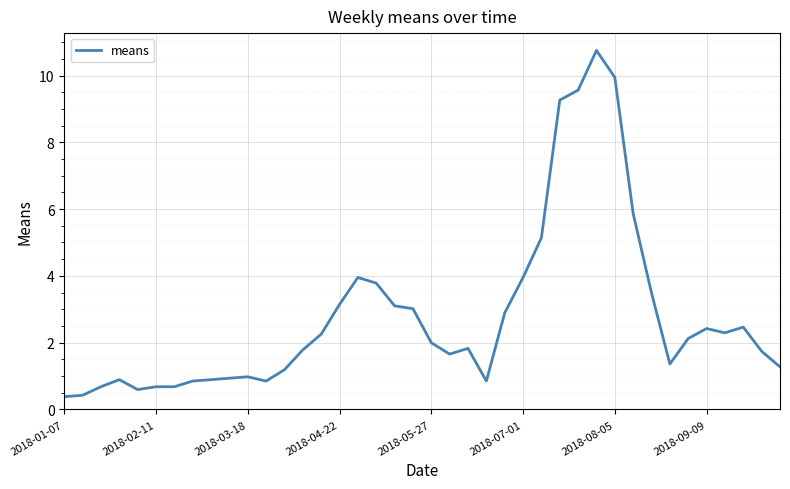

Is this an area chart (filled region under the line)?

No